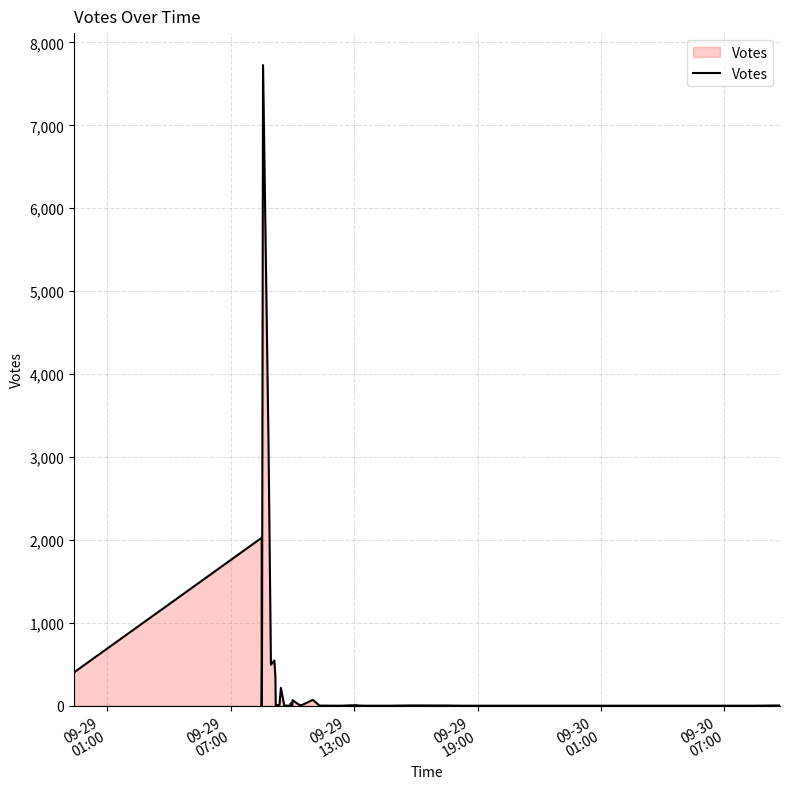

The value at 09-30
01:00 is 5140. True or false?

False